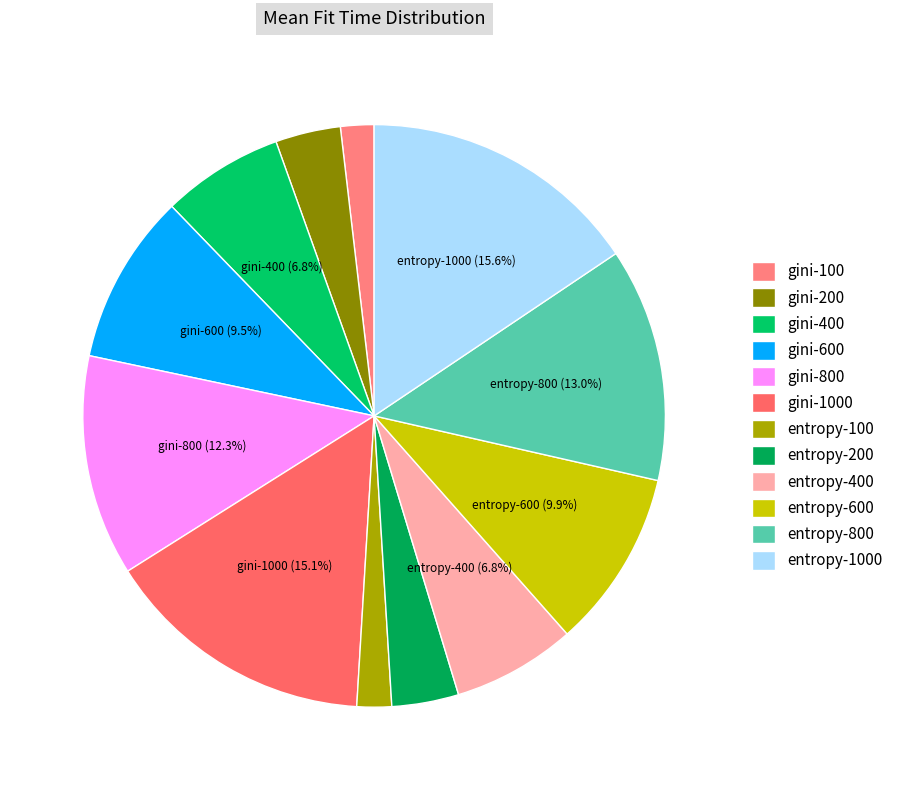

Does any single category account for the majority?

No